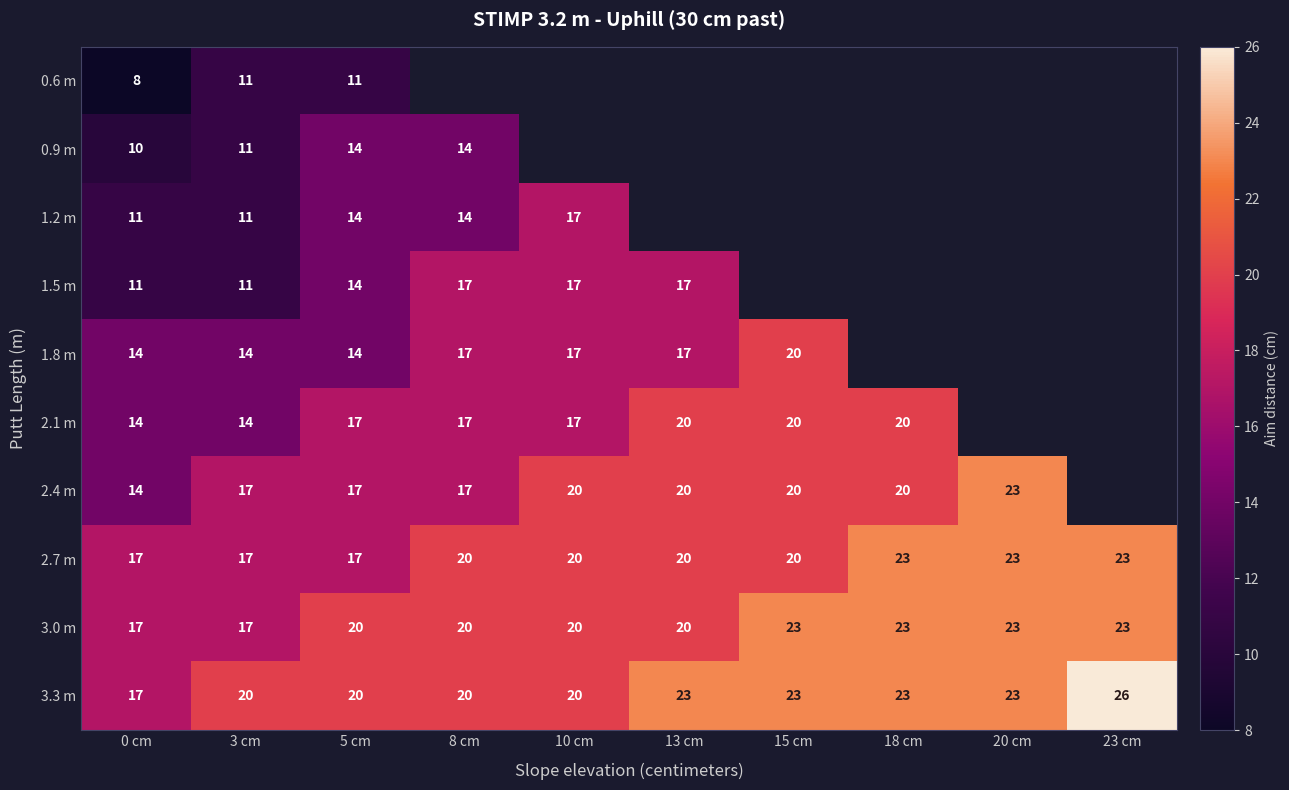

What is the approximate value of 2.7 m at 8 cm?

20